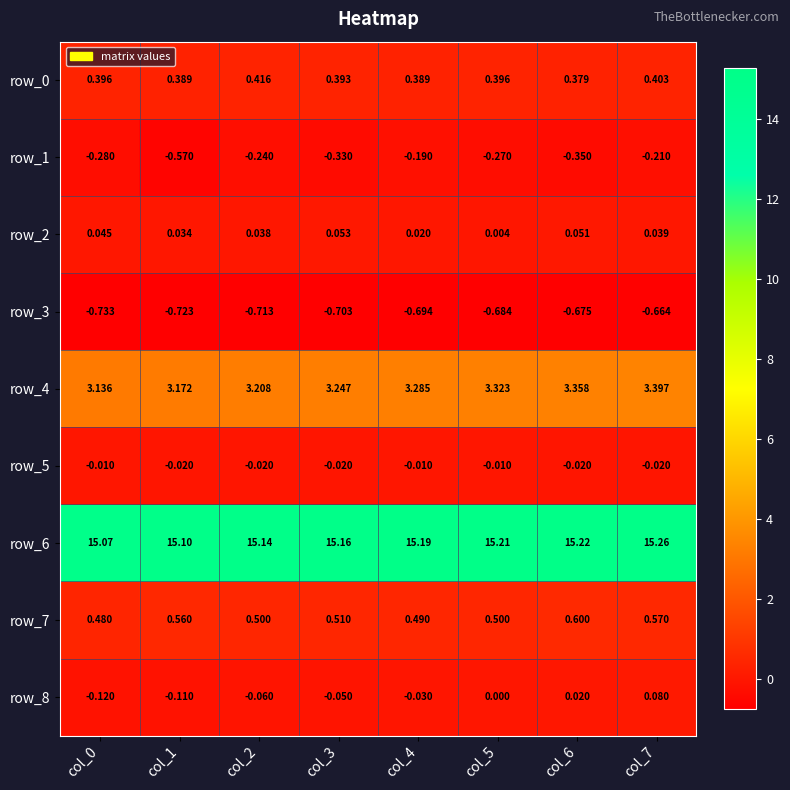

At which category is the sum across all series the highest?

col_7